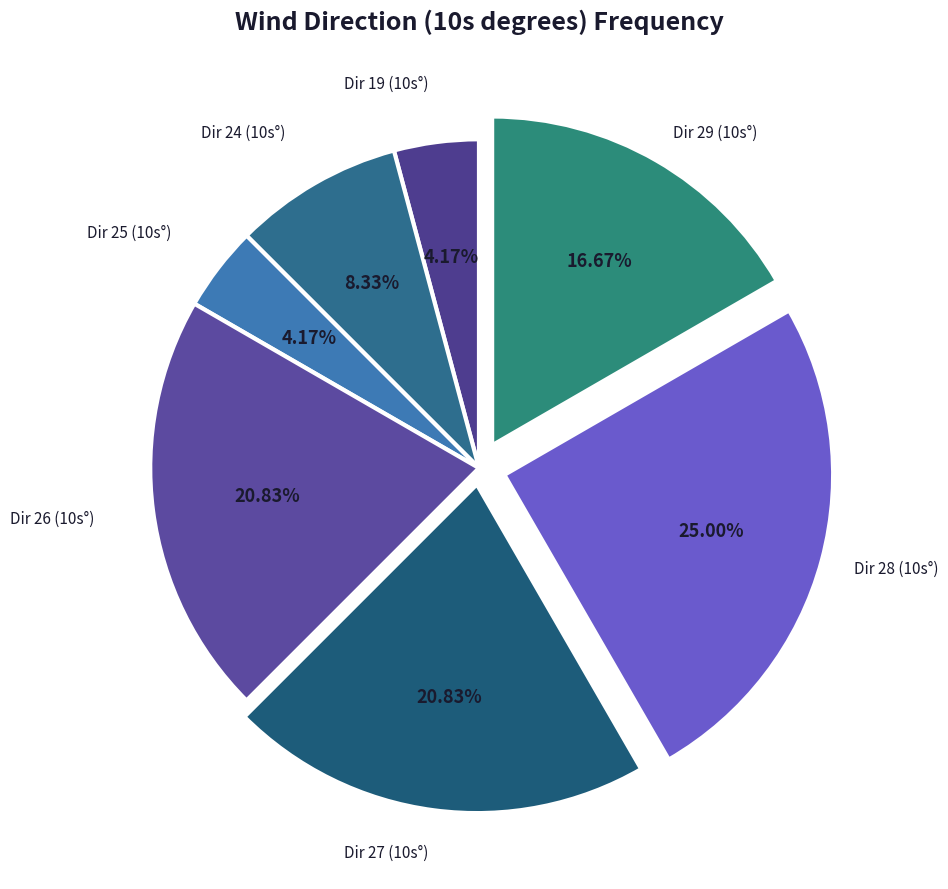

Combined, do Dir 19 (10s°) and Dir 29 (10s°) account for over 50%?

No